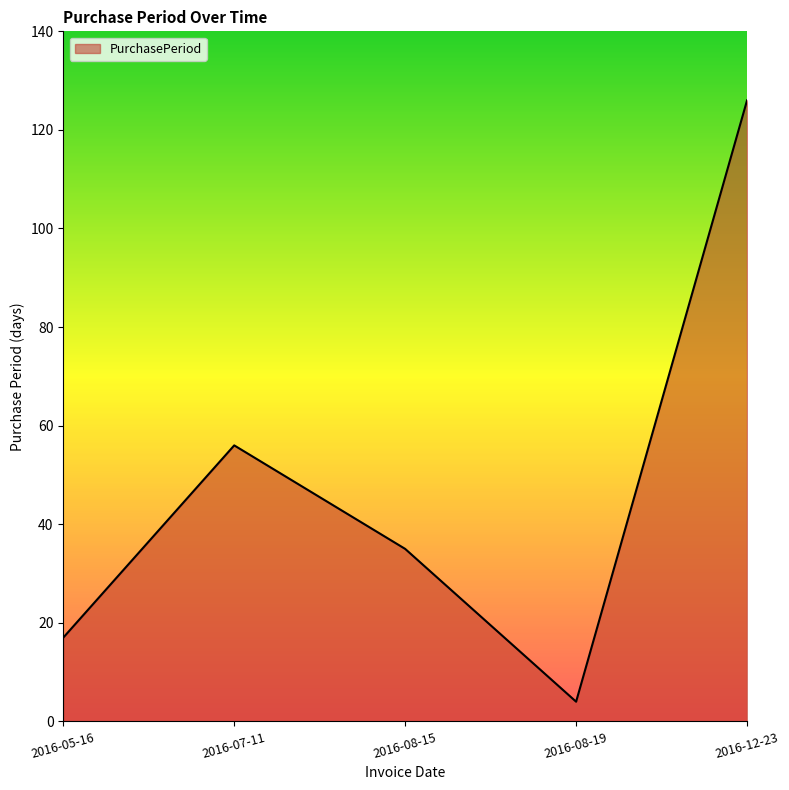

Does the chart have visible grid lines?

No